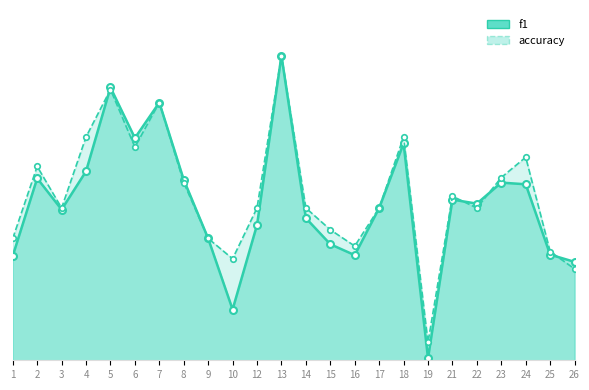

In accuracy_line, how many points are lower than both neighbors (excluding endpoints)?

6